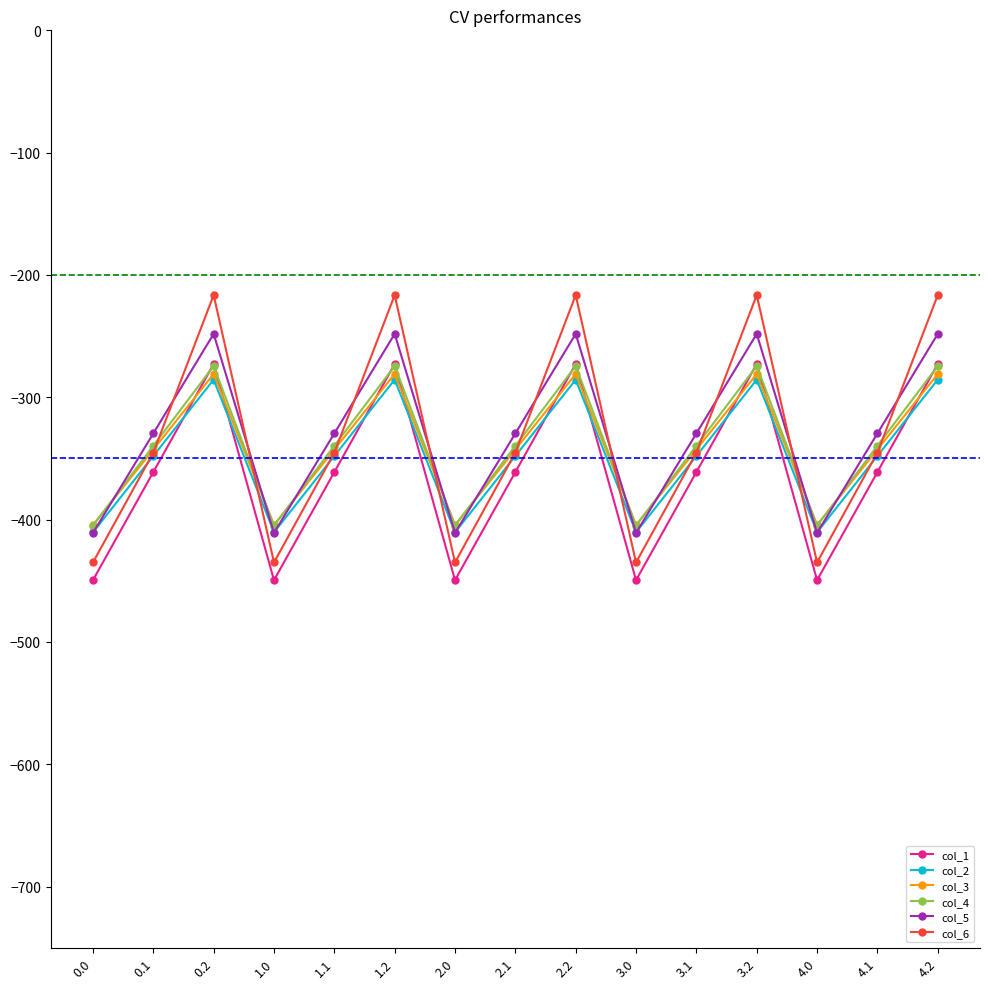

How many lines are shown in the chart?

6